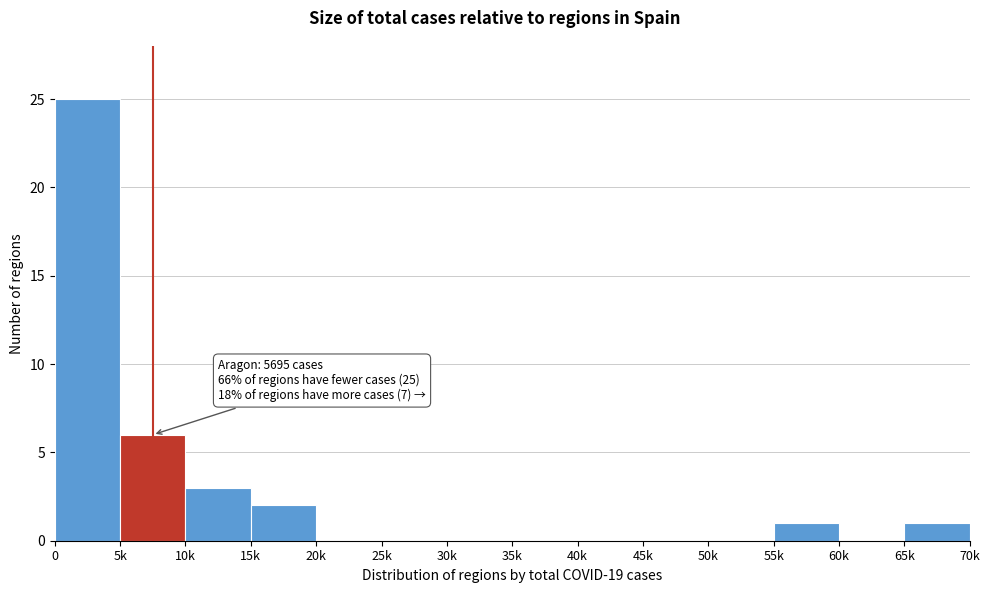

Reading right to left, list all the values displayed in this chart.

65k=1	60k=0	55k=1	50k=0	45k=0	40k=0	35k=0	30k=0	25k=0	20k=0	15k=2	10k=3	5k=6	0=25